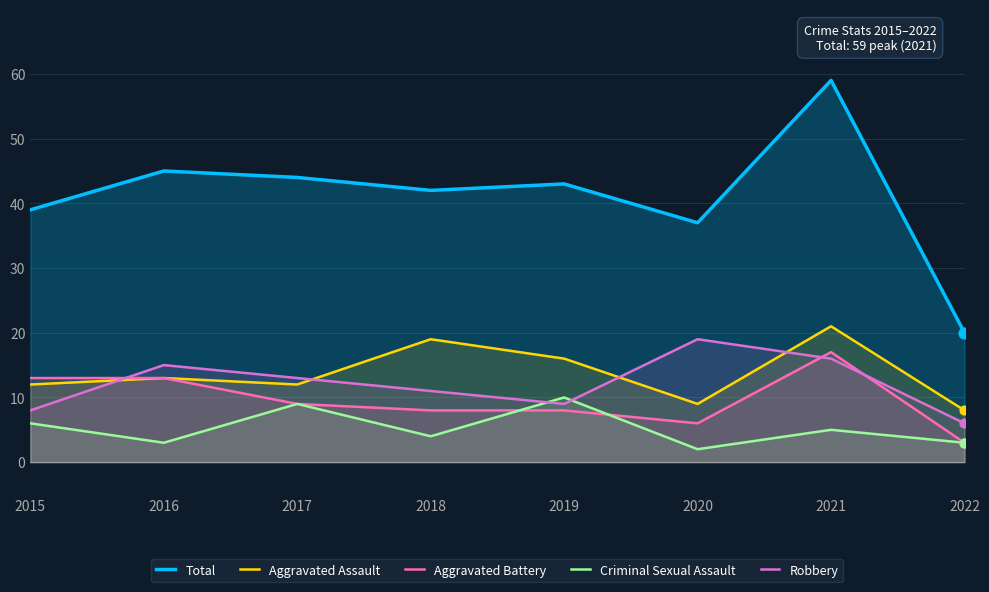

At how many categories does at least one series exceed 27?

7